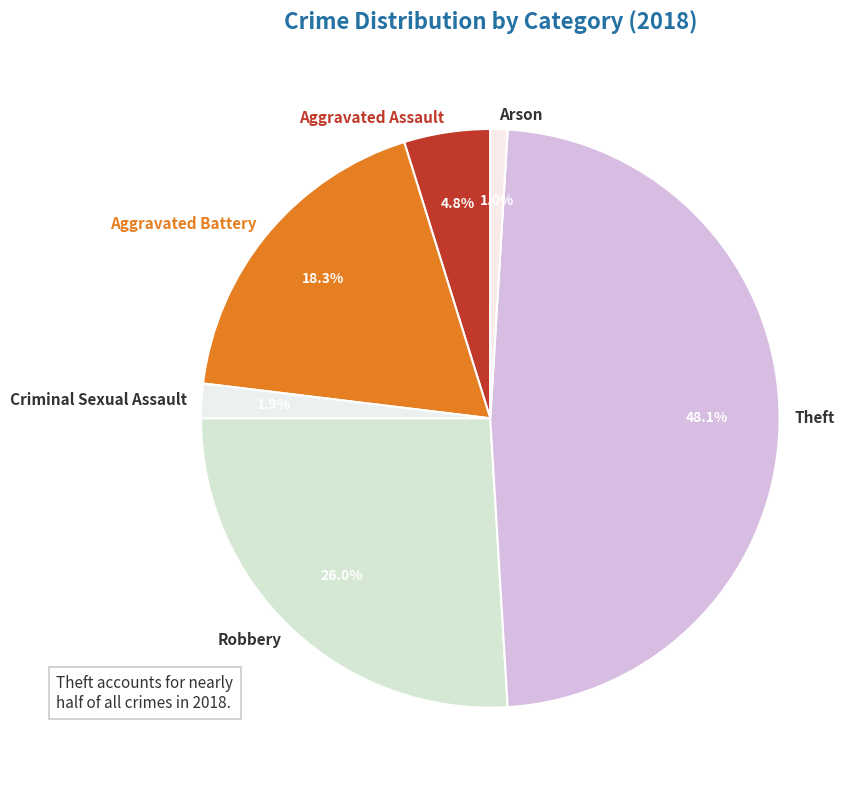

Which category has the smallest portion of the pie?

Arson